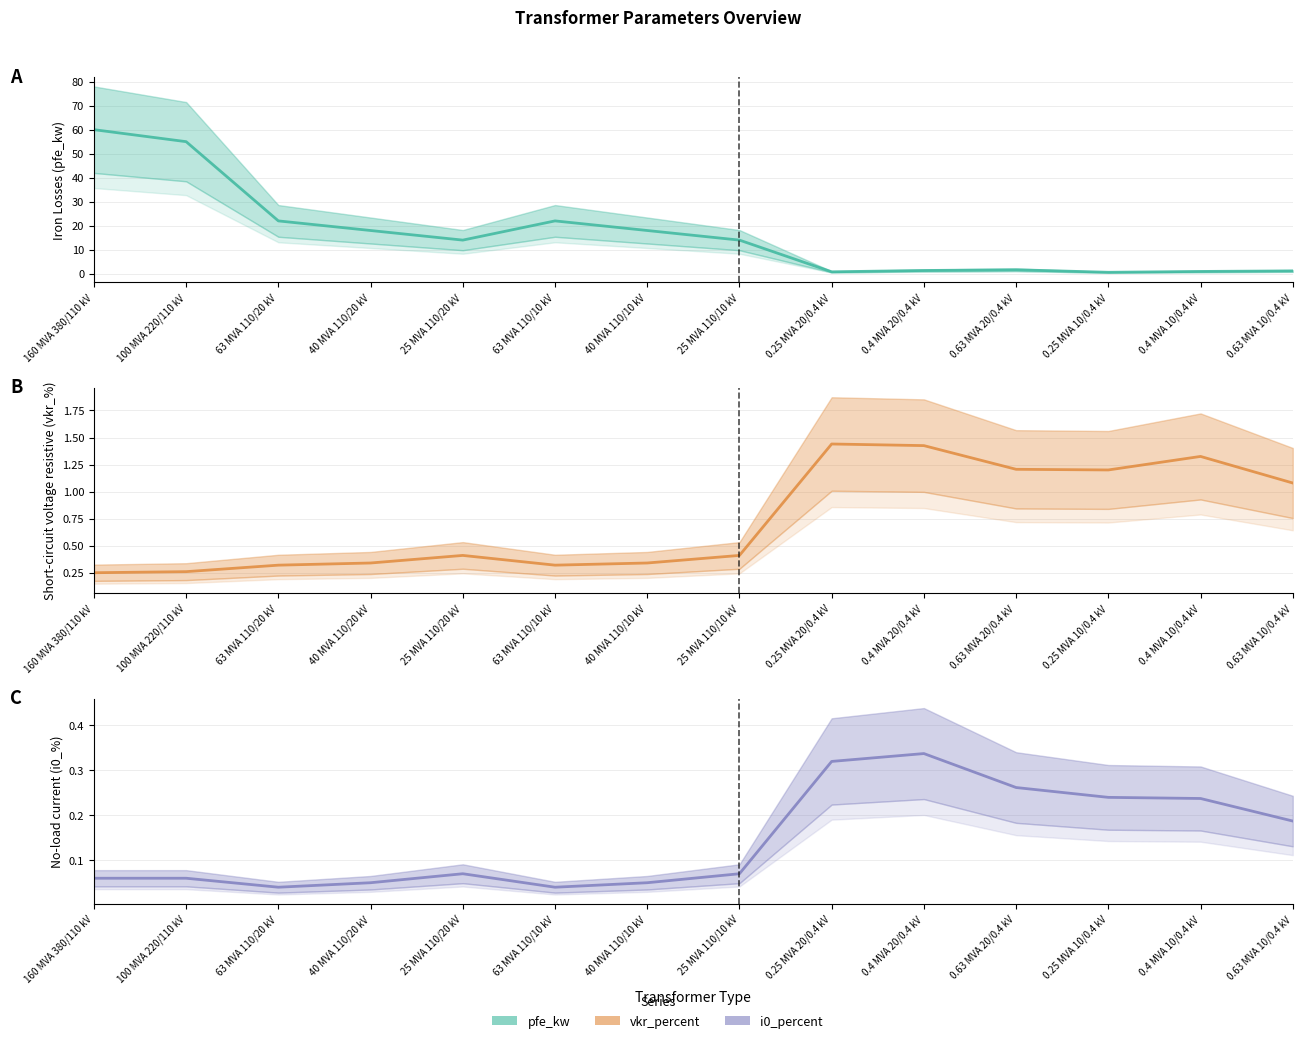

Reading left to right, list all the values displayed in this chart.

pfe_kw: 160 MVA 380/110 kV=60.0	100 MVA 220/110 kV=55.0	63 MVA 110/20 kV=22.0	40 MVA 110/20 kV=18.0	25 MVA 110/20 kV=14.0	63 MVA 110/10 kV=22.0	40 MVA 110/10 kV=18.0	25 MVA 110/10 kV=14.0	0.25 MVA 20/0.4 kV=0.8	0.4 MVA 20/0.4 kV=1.4	0.63 MVA 20/0.4 kV=1.6	0.25 MVA 10/0.4 kV=0.6	0.4 MVA 10/0.4 kV=0.9	0.63 MVA 10/0.4 kV=1.2
vkr_percent: 160 MVA 380/110 kV=0.2	100 MVA 220/110 kV=0.3	63 MVA 110/20 kV=0.3	40 MVA 110/20 kV=0.3	25 MVA 110/20 kV=0.4	63 MVA 110/10 kV=0.3	40 MVA 110/10 kV=0.3	25 MVA 110/10 kV=0.4	0.25 MVA 20/0.4 kV=1.4	0.4 MVA 20/0.4 kV=1.4	0.63 MVA 20/0.4 kV=1.2	0.25 MVA 10/0.4 kV=1.2	0.4 MVA 10/0.4 kV=1.3	0.63 MVA 10/0.4 kV=1.1
i0_percent: 160 MVA 380/110 kV=0.1	100 MVA 220/110 kV=0.1	63 MVA 110/20 kV=0.0	40 MVA 110/20 kV=0.1	25 MVA 110/20 kV=0.1	63 MVA 110/10 kV=0.0	40 MVA 110/10 kV=0.1	25 MVA 110/10 kV=0.1	0.25 MVA 20/0.4 kV=0.3	0.4 MVA 20/0.4 kV=0.3	0.63 MVA 20/0.4 kV=0.3	0.25 MVA 10/0.4 kV=0.2	0.4 MVA 10/0.4 kV=0.2	0.63 MVA 10/0.4 kV=0.2